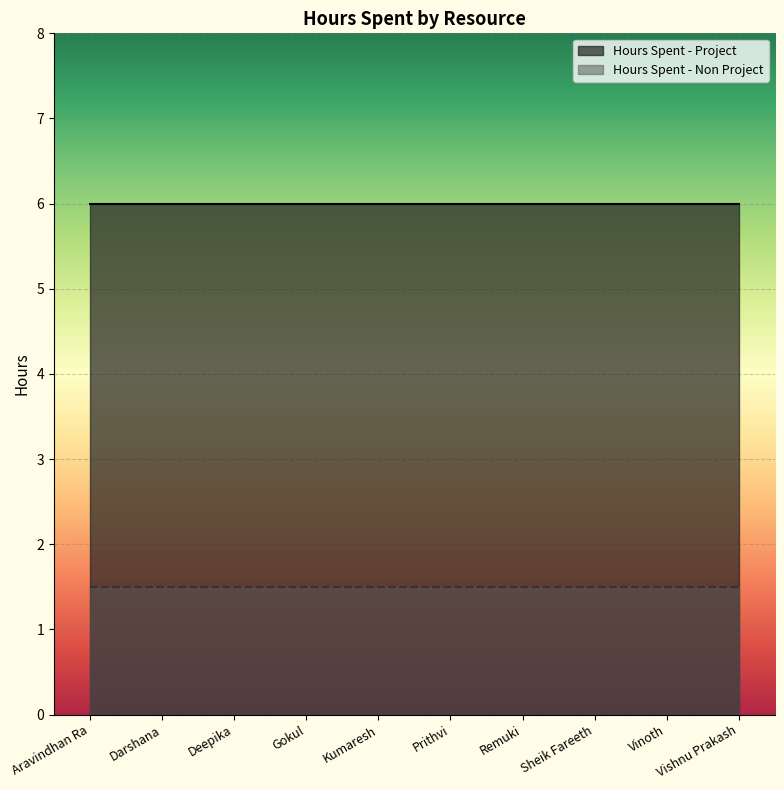

Which series has the largest total across all categories?

Hours Spent - Project